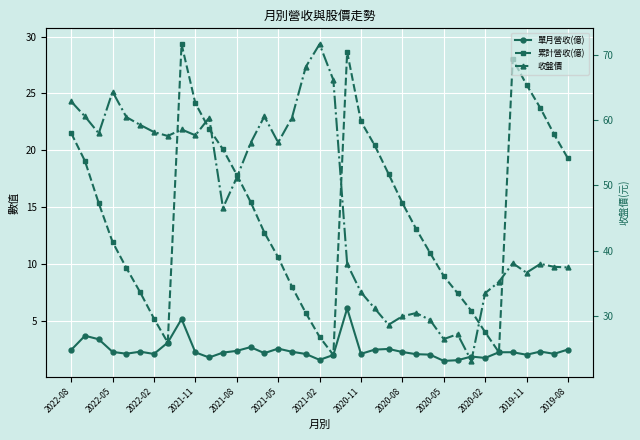

Is this an area chart (filled region under the line)?

No